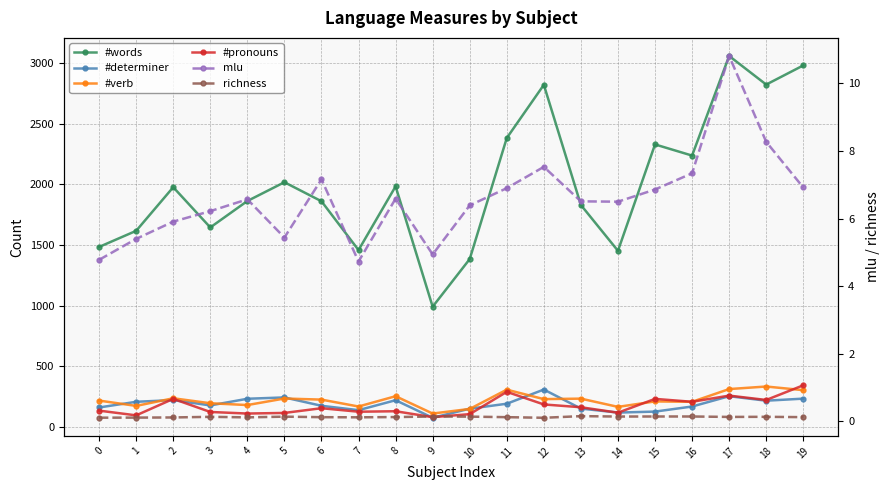

Is it true that #pronouns equals 107.5 at 2?

False